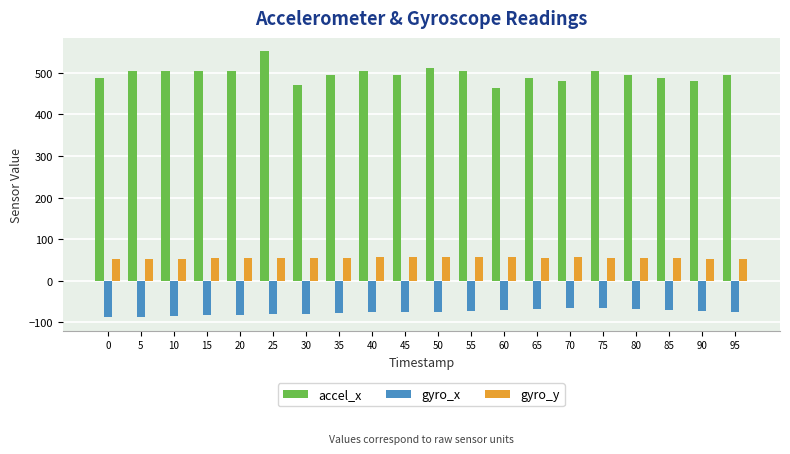

Rank the series by their maximum value, from highest to lowest.

accel_x, gyro_y, gyro_x